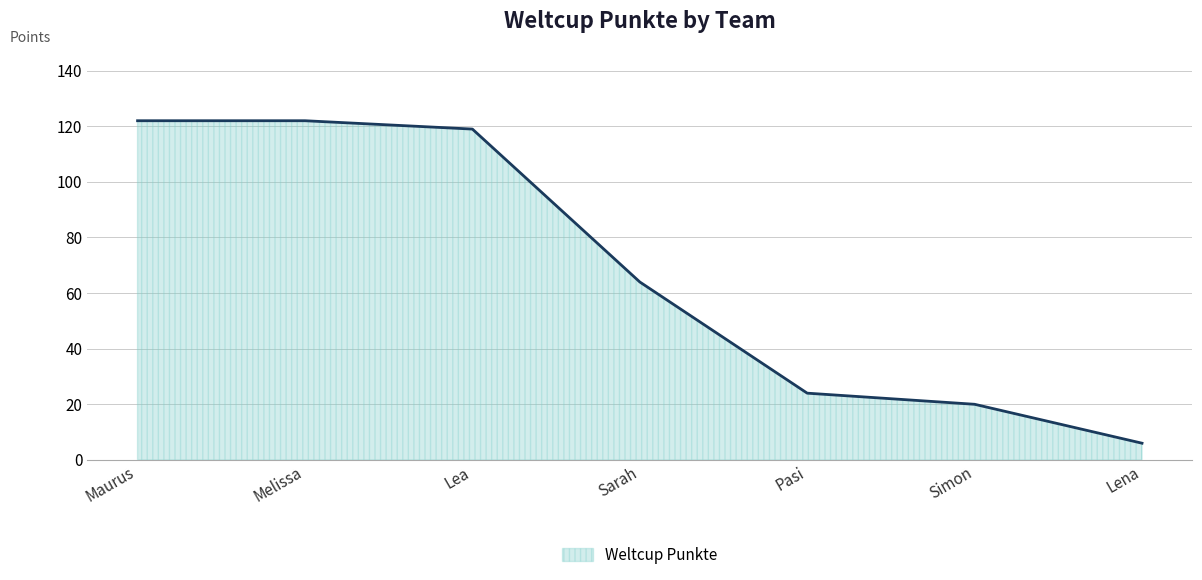

True or false: there are more than 0 points higher than both neighbors.

False